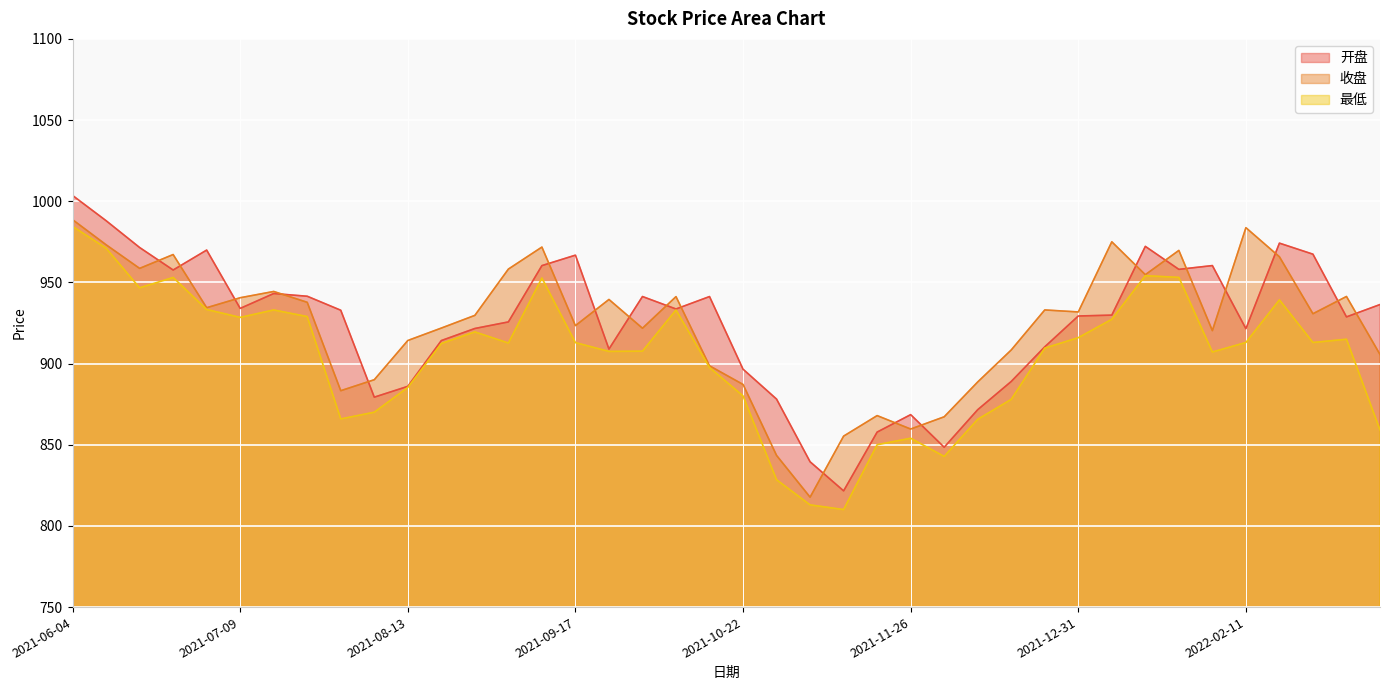

At which category is the sum across all series the highest?

2021-06-04